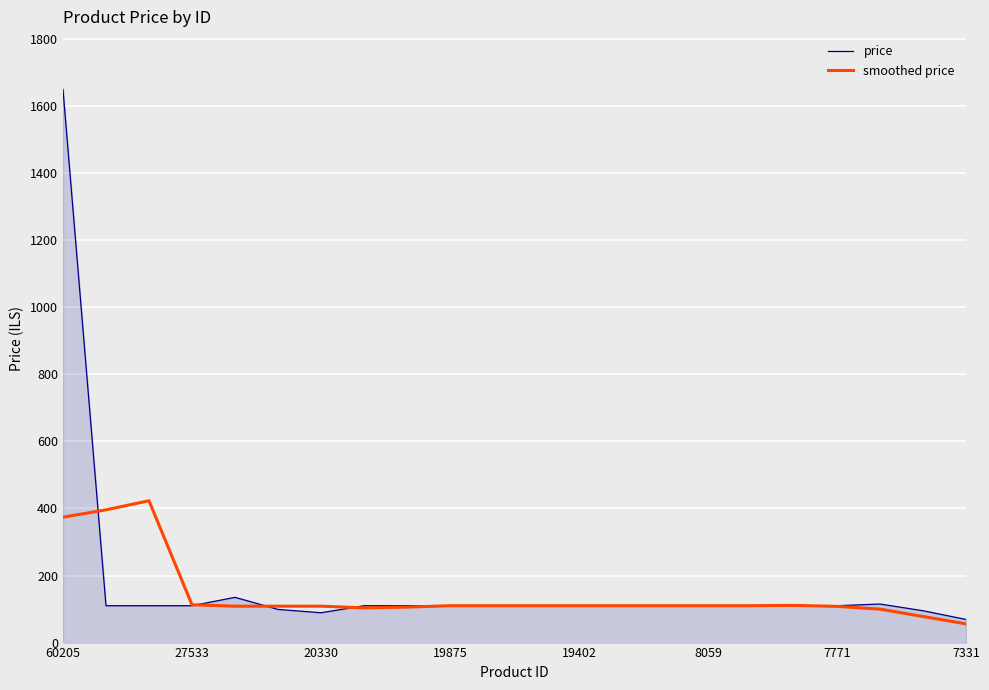

Which series has the largest range (max minus min)?

price